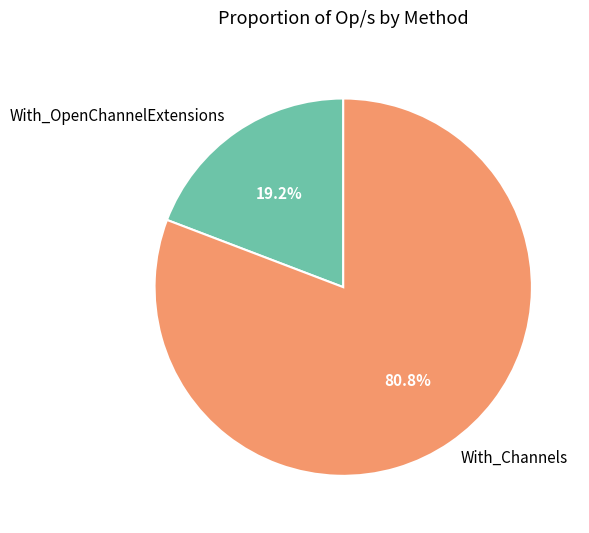

What is the total percentage of With_Channels and With_OpenChannelExtensions?

100.0%